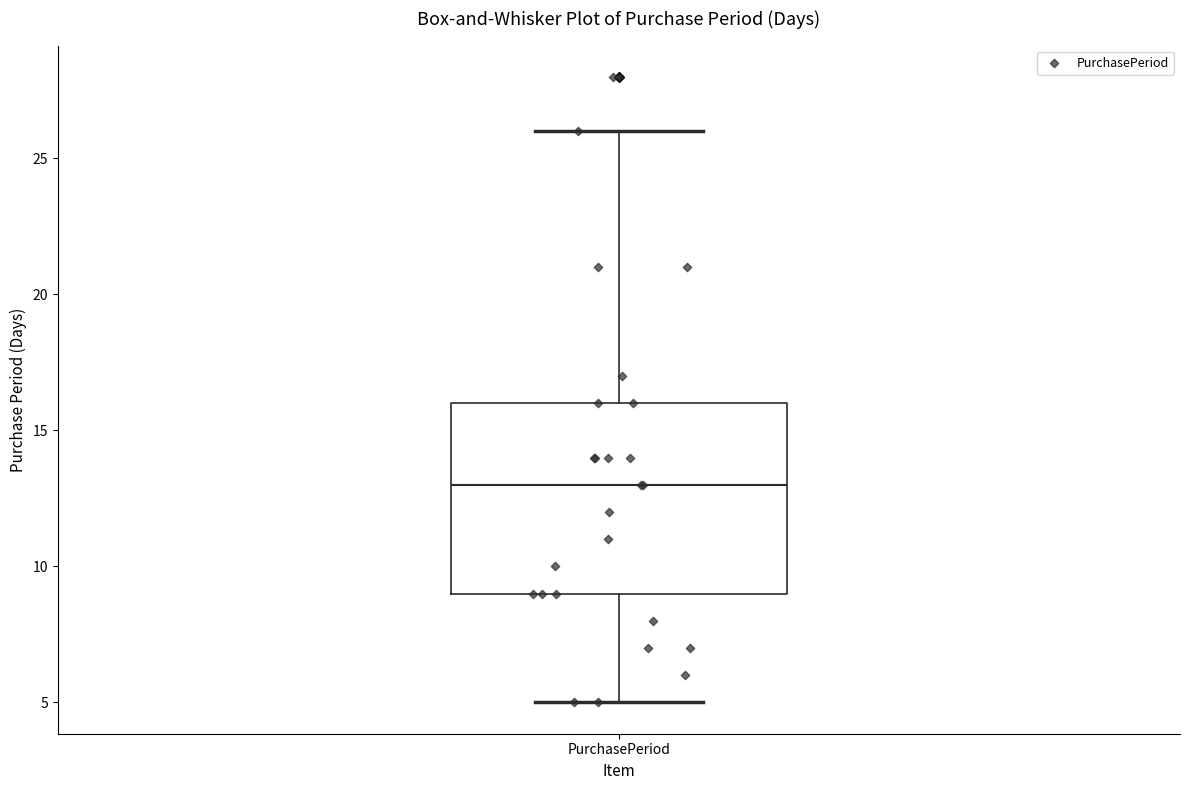

Where is the upper edge of the box for PurchasePeriod on the y-axis? The values are not printed on the chart, so give them approximately, as read against the axis.

16